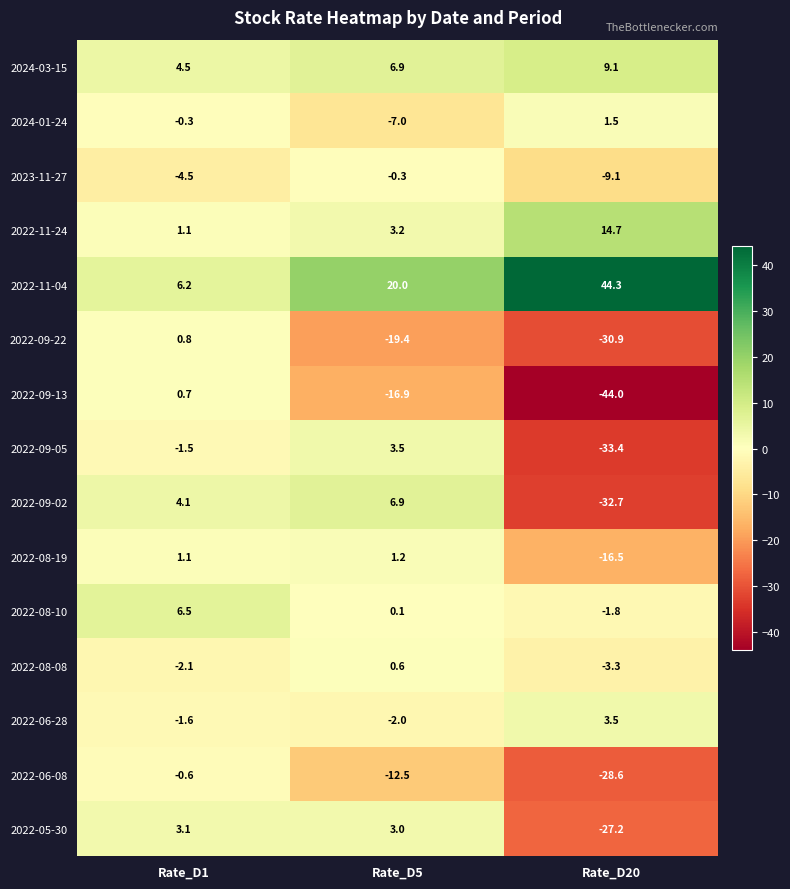

Which series has the largest total across all categories?

2022-11-04